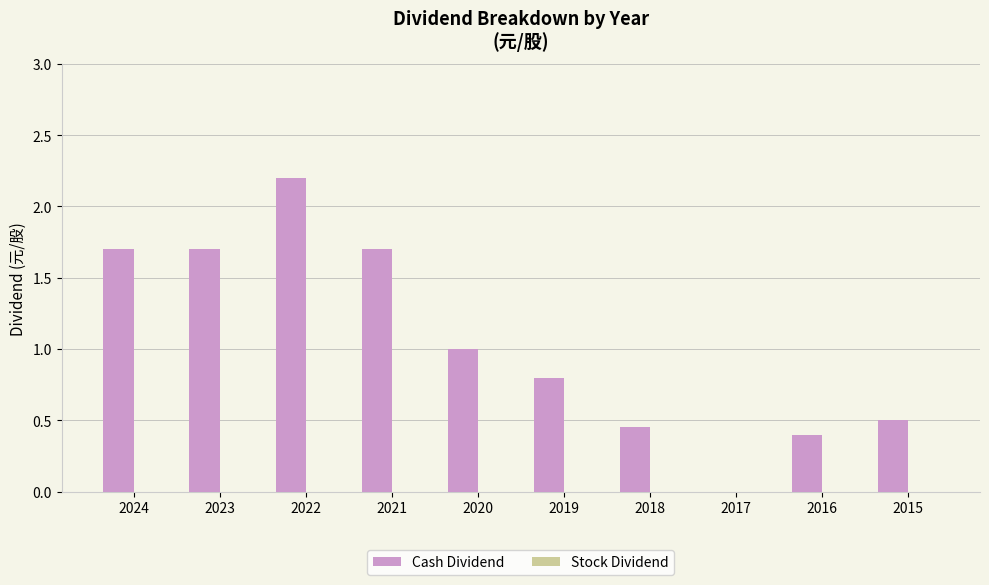

What is the sum of the values at 2020 and 2019?

1.8